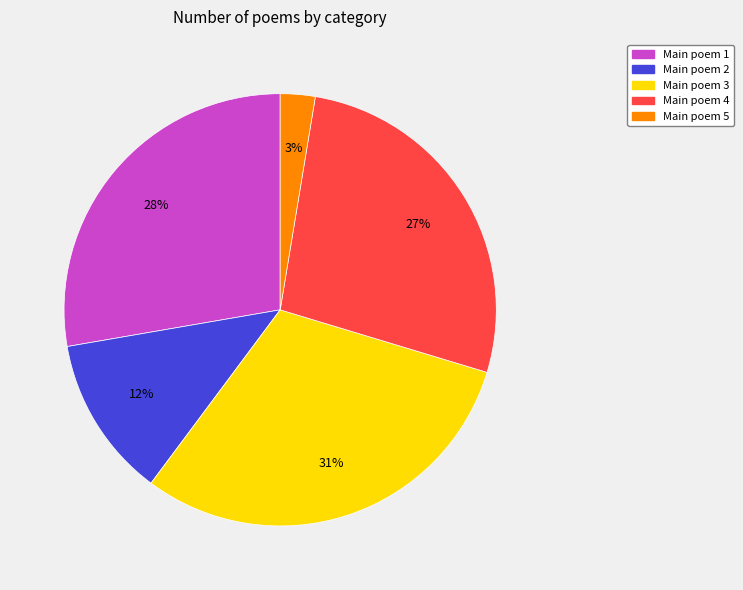

To the nearest percent, what is the average slice percentage?

20%